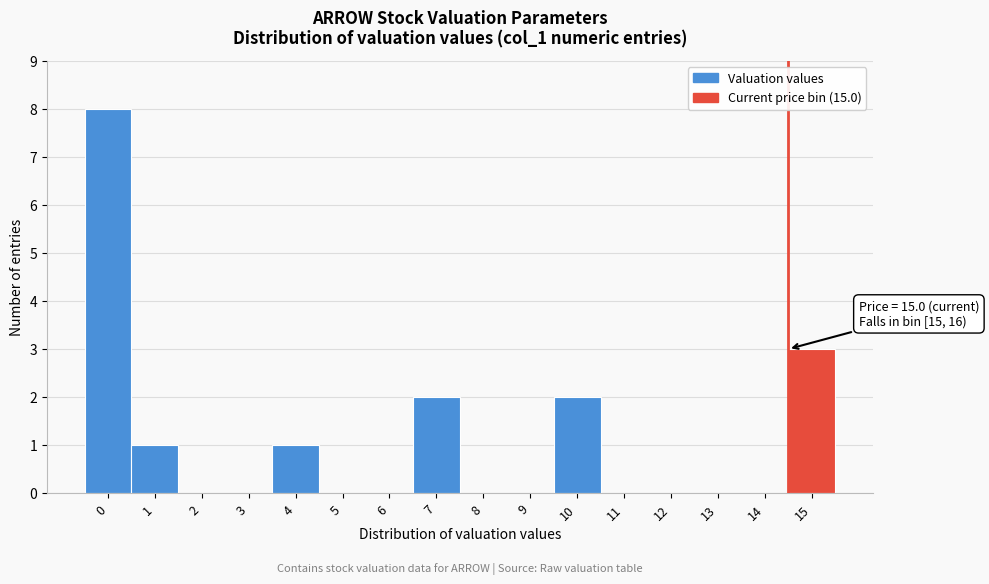

Reading left to right, list all the values displayed in this chart.

0=8	1=1	2=0	3=0	4=1	5=0	6=0	7=2	8=0	9=0	10=2	11=0	12=0	13=0	14=0	15=3